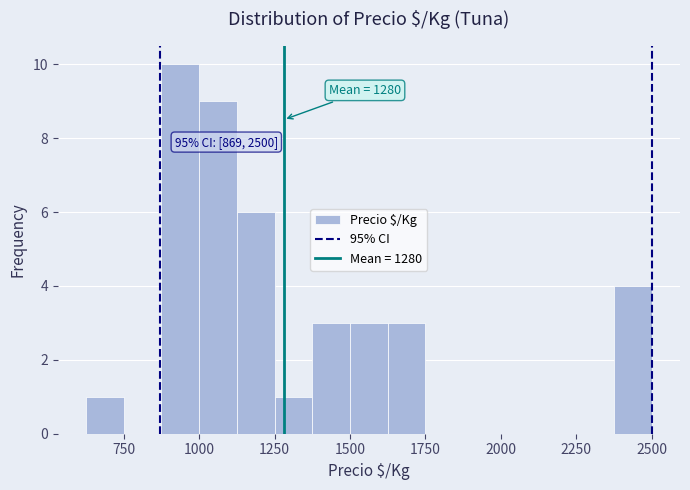

Read against the x-axis, roughly where is the centre of the tallest bar?

950